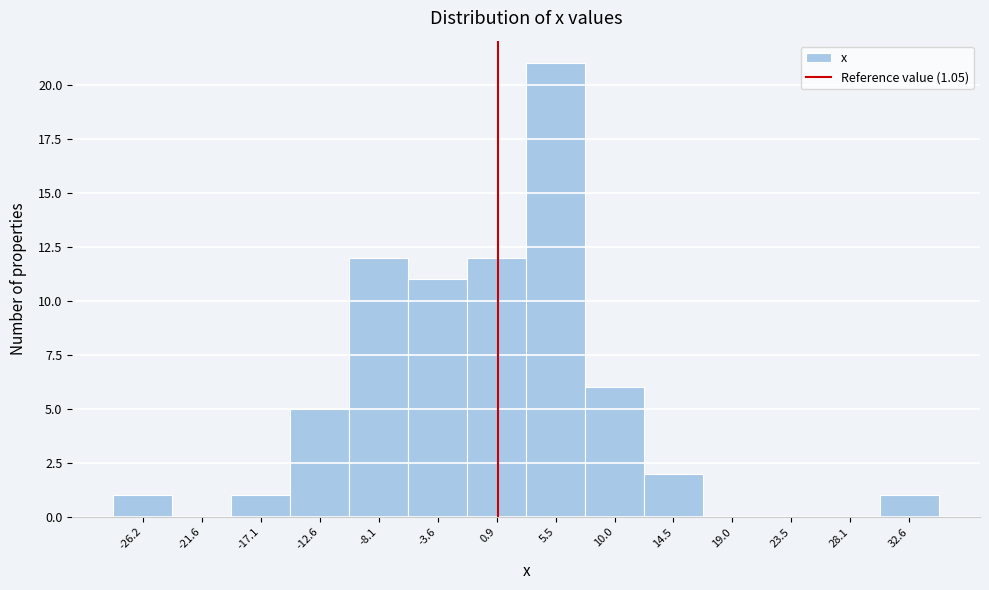

Over which range of the x-axis is the bar tallest?

3.0 to 7.5